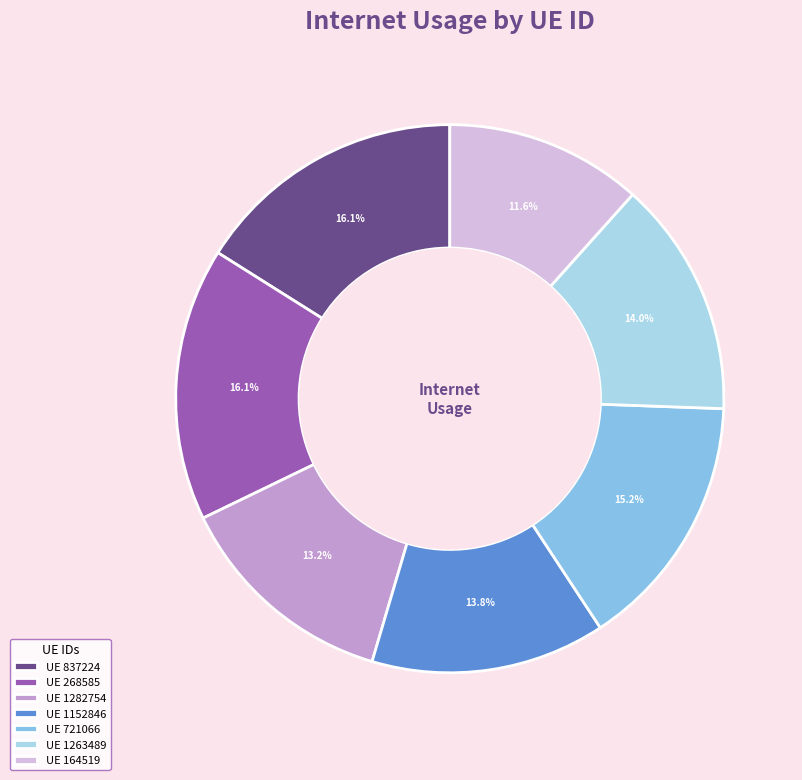

To the nearest percent, what is the difference between the largest and smallest slice percentages?

4%